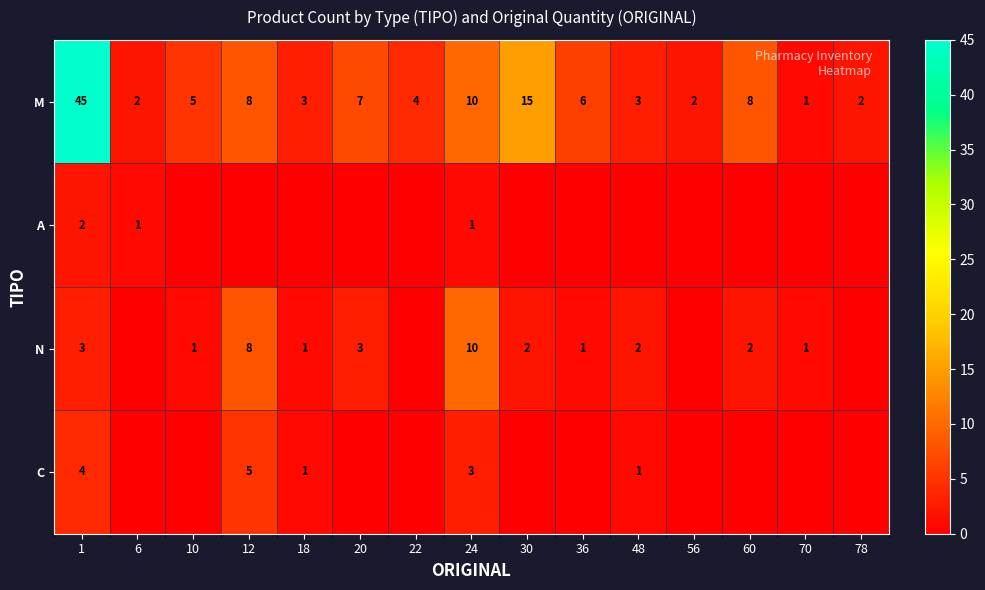

True or false: M has a value of 5 at 10.

True